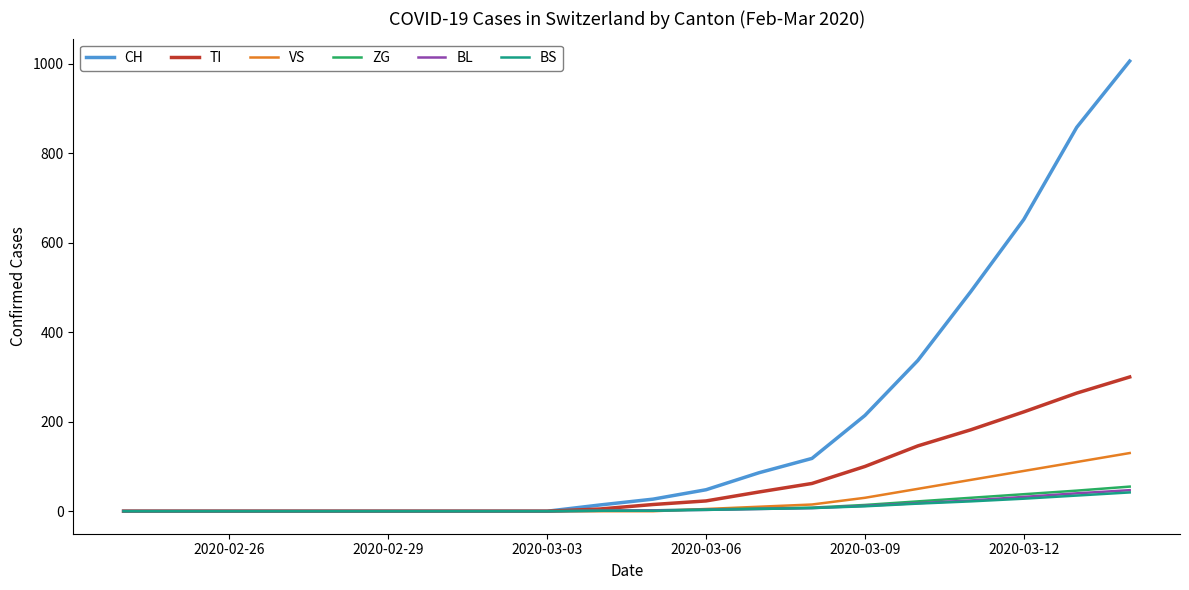

What is the greatest value displayed?

1006